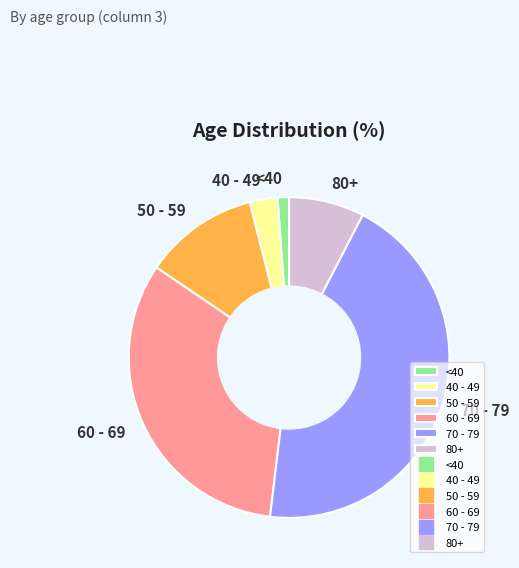

Rank the categories by value from highest to lowest.

70 - 79, 60 - 69, 50 - 59, 80+, 40 - 49, <40